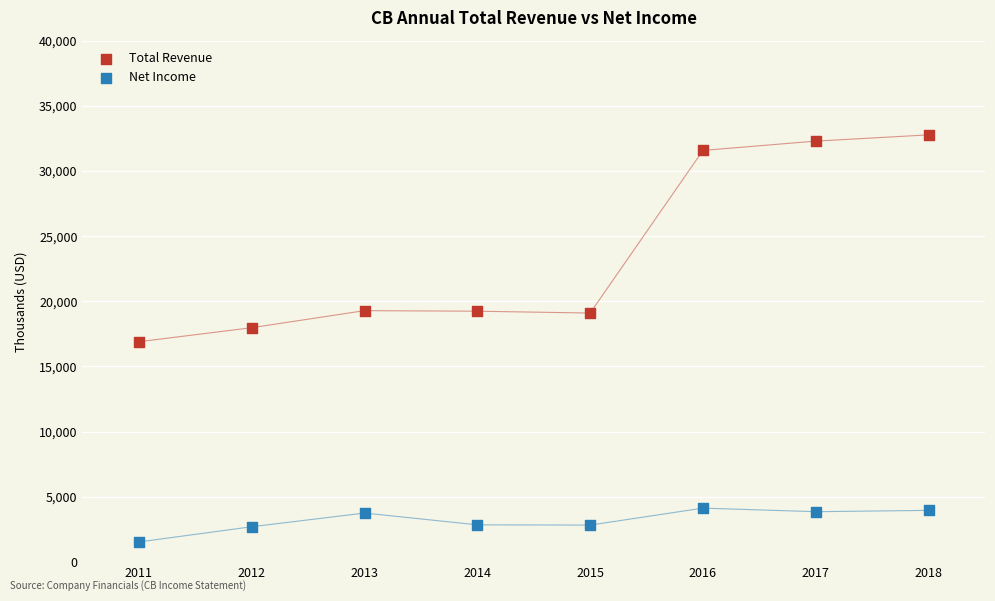

What is the X range (max minus min) for the scatter plot?

7